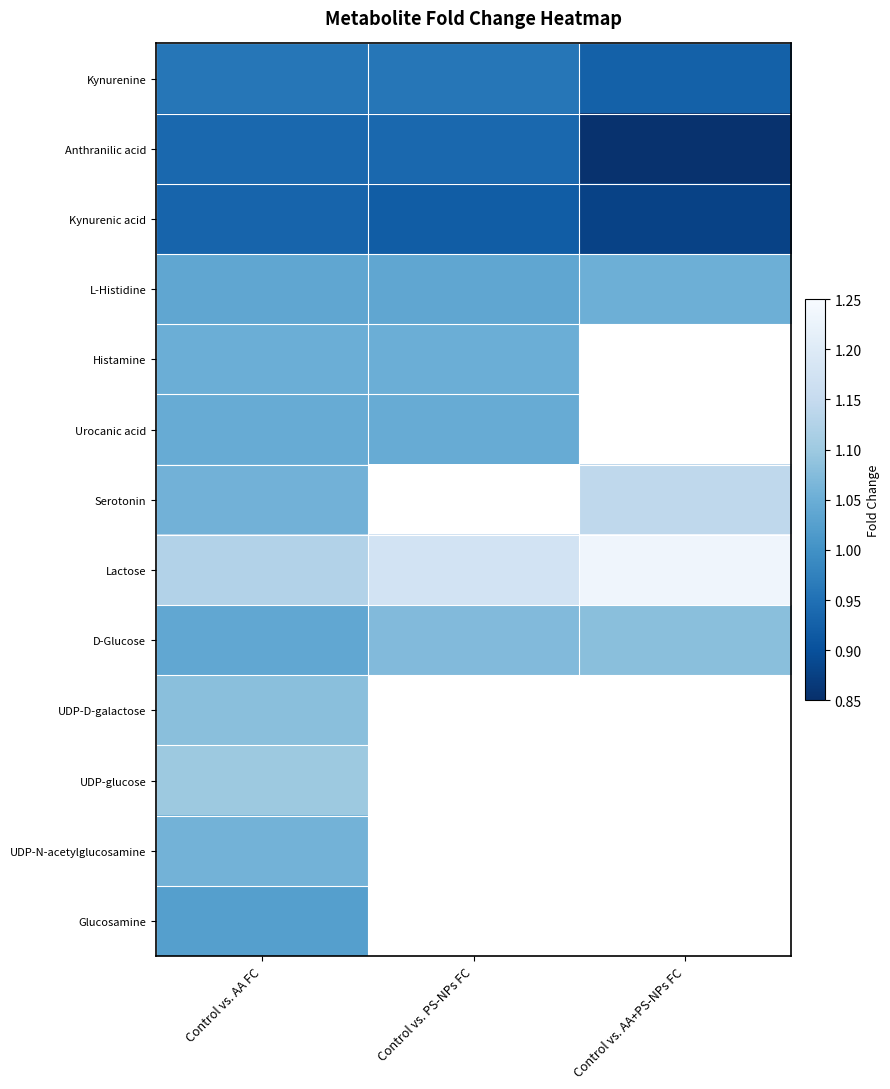

Which category has the lowest value in the Glucosamine series?

Control vs. AA FC